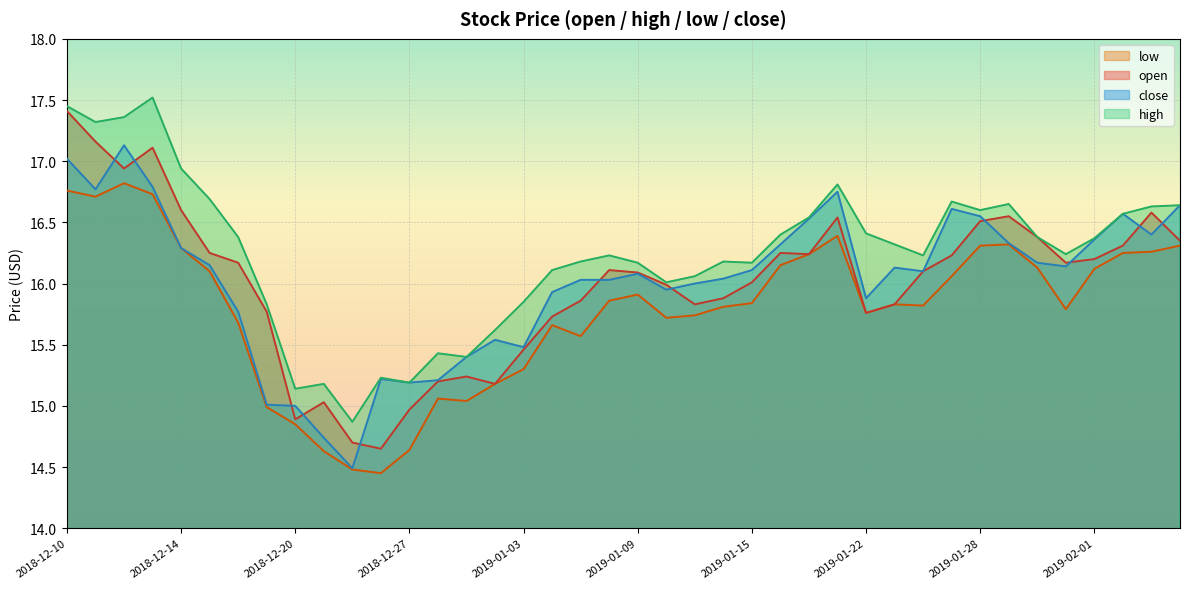

What is the difference between the highest and lowest values at 2019-02-05?

0.4